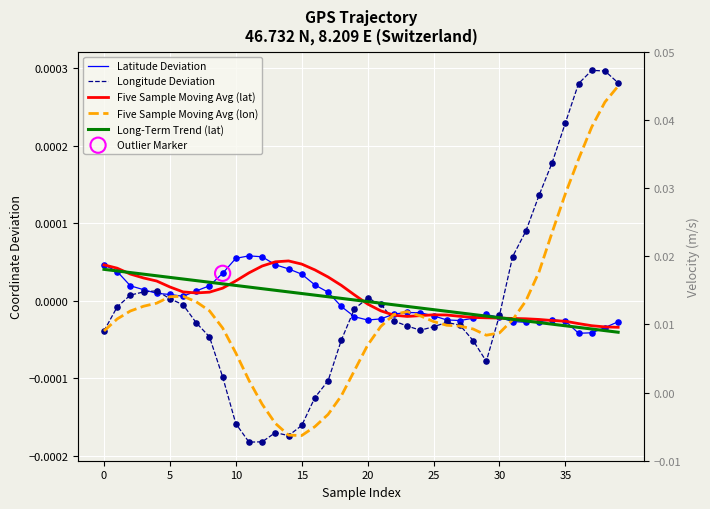

Which series reaches the minimum Y coordinate?

Longitude Deviation